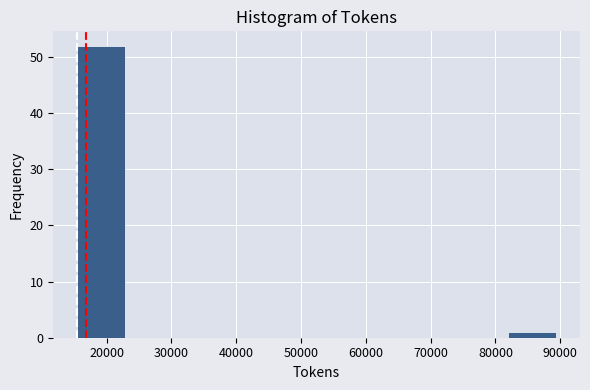

Reading left to right, list every bar in this chart as the range it spans on the x-axis followed by its height. Neither the bar edges nor the heights are printed on the chart, so give them approximately, as read against the axes.

15000 to 23000: 52
23000 to 30000: 0
30000 to 38000: 0
38000 to 45000: 0
45000 to 52000: 0
52000 to 60000: 0
60000 to 67000: 0
67000 to 75000: 0
75000 to 82000: 0
82000 to 89000: 1